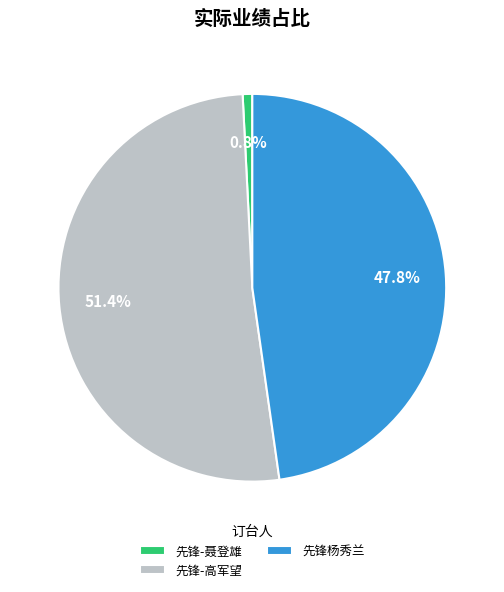

What percentage is the 先锋杨秀兰 slice, to the nearest percent?

48%